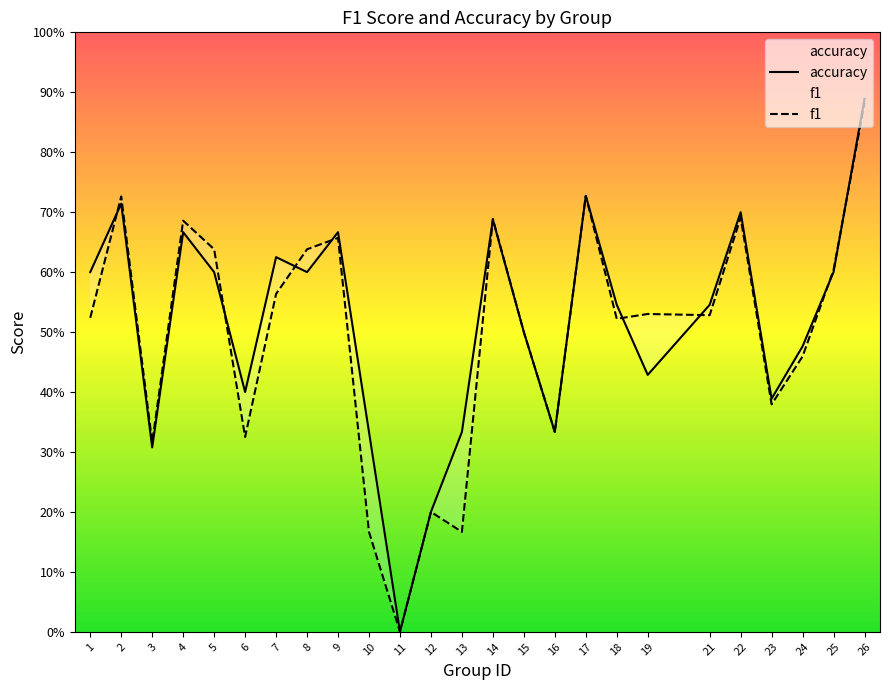

How many lines are shown in the chart?

2